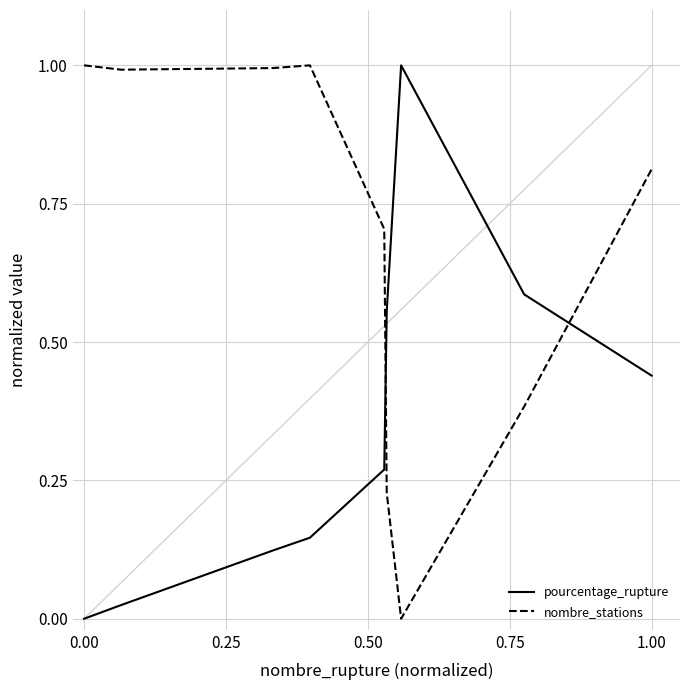

True or false: pourcentage_rupture and nombre_stations intersect in this chart.

True